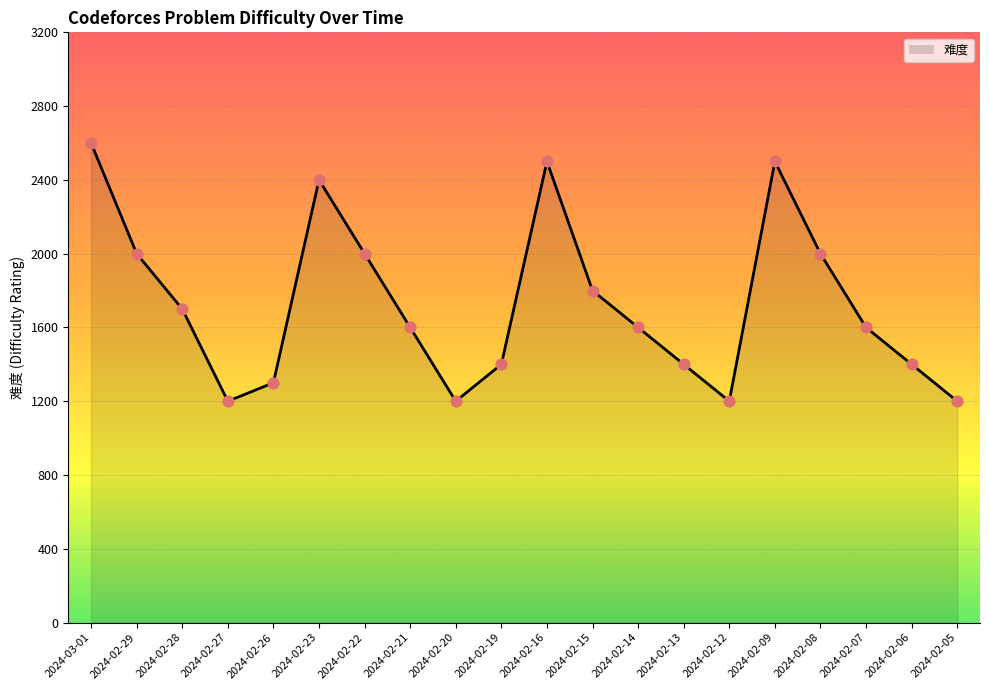

Which has a higher value, 2024-02-14 or 2024-02-05?

2024-02-14